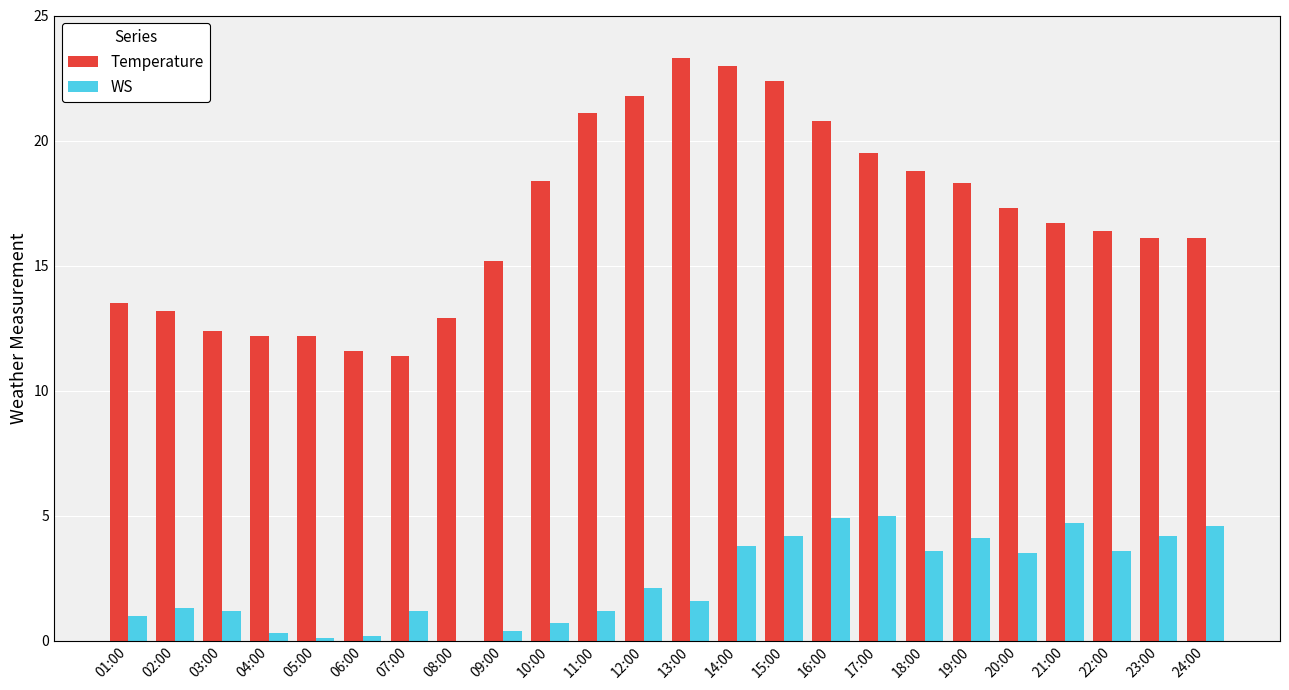

How many groups of bars are there?

24